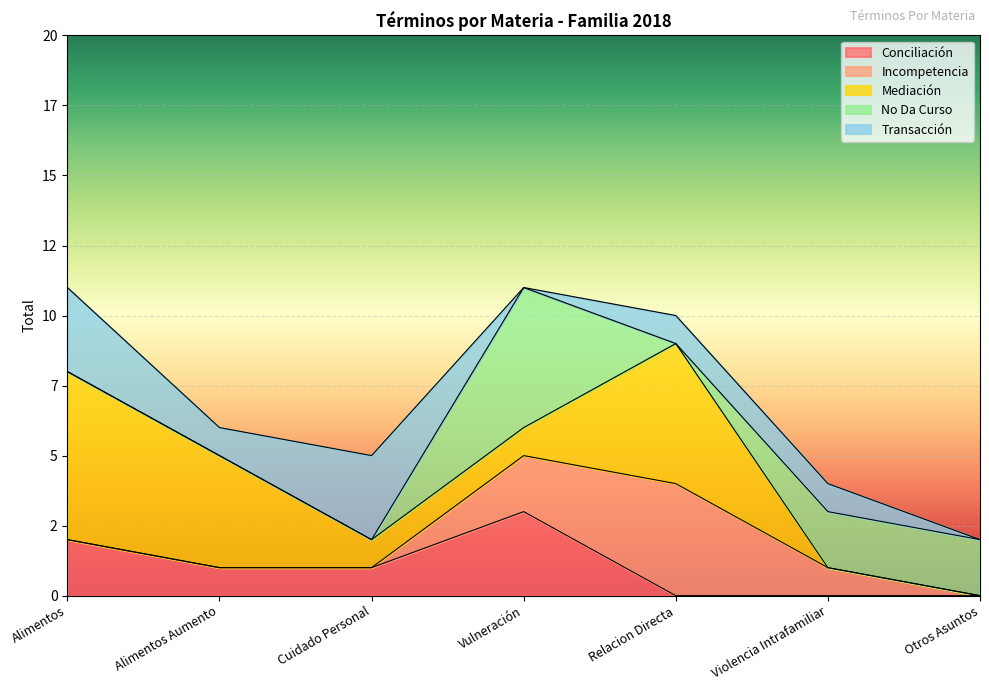

List the labels in order of Mediación value, smallest first.

Violencia Intrafamiliar, Otros Asuntos, Cuidado Personal, Vulneración, Alimentos Aumento, Relacion Directa, Alimentos